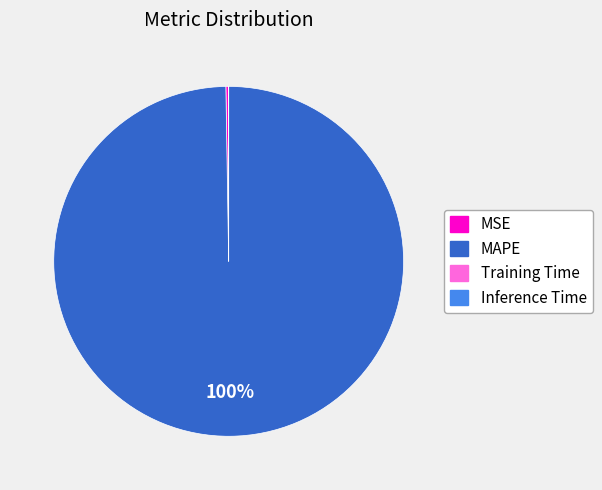

To the nearest percent, what is the average slice percentage?

25%